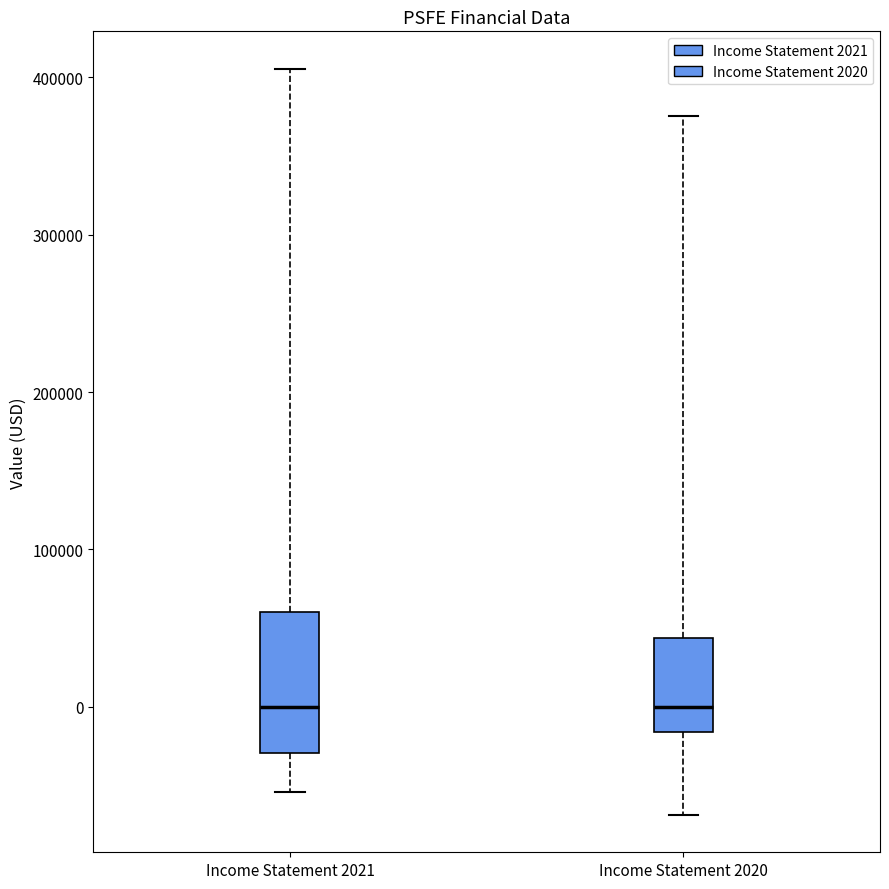

Which box is the tallest, from its lower edge to its upper edge?

Income Statement 2021